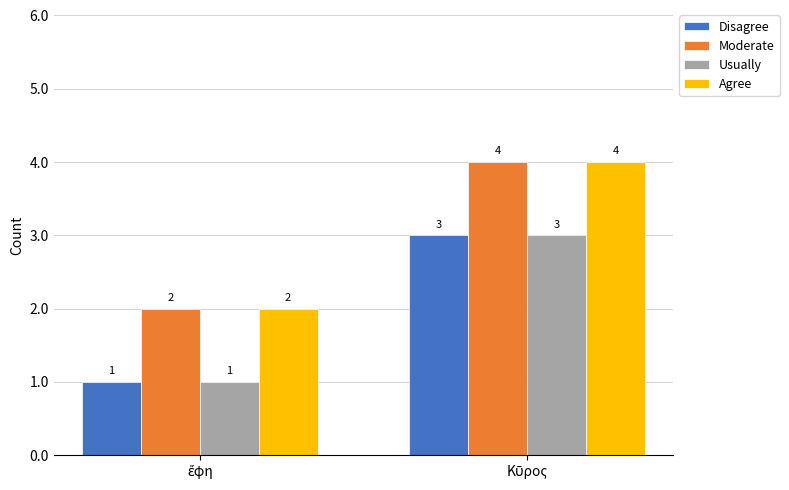

Reading left to right, transcribe all the data shown in this chart.

Disagree: 1	3
Moderate: 2	4
Usually: 1	3
Agree: 2	4